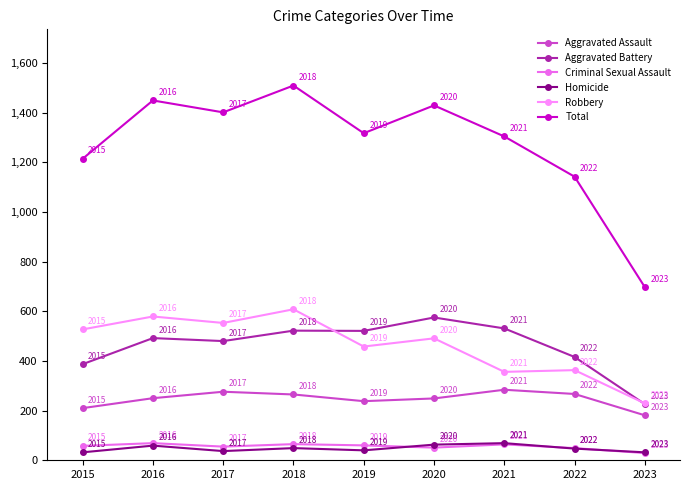

What is the value of the Aggravated Assault point at the 3rd from the left?

276